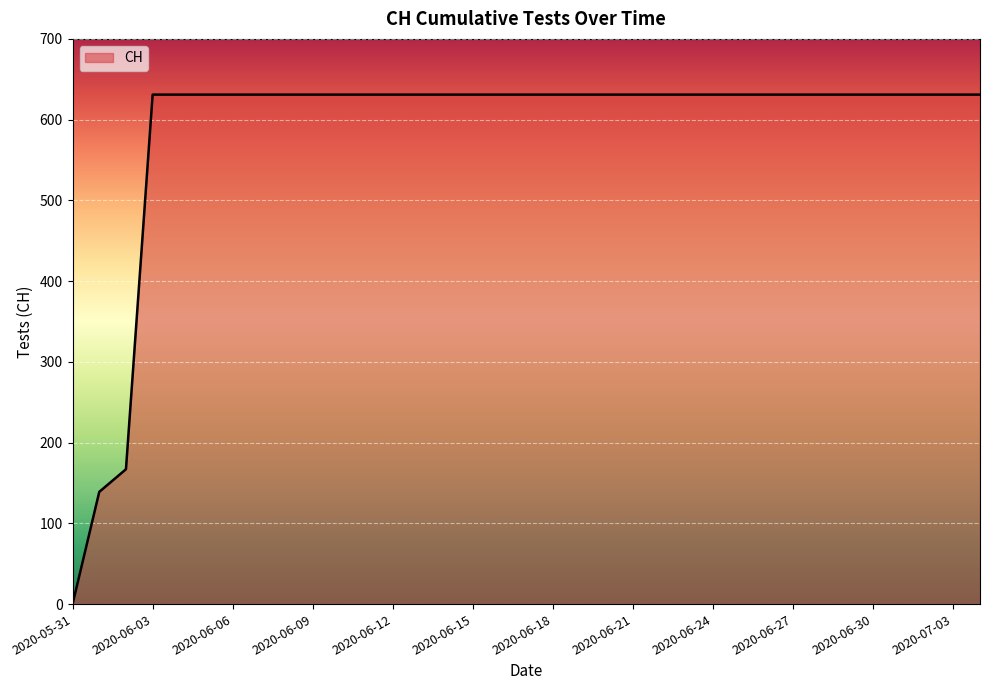

What is the maximum value shown in the chart?

631